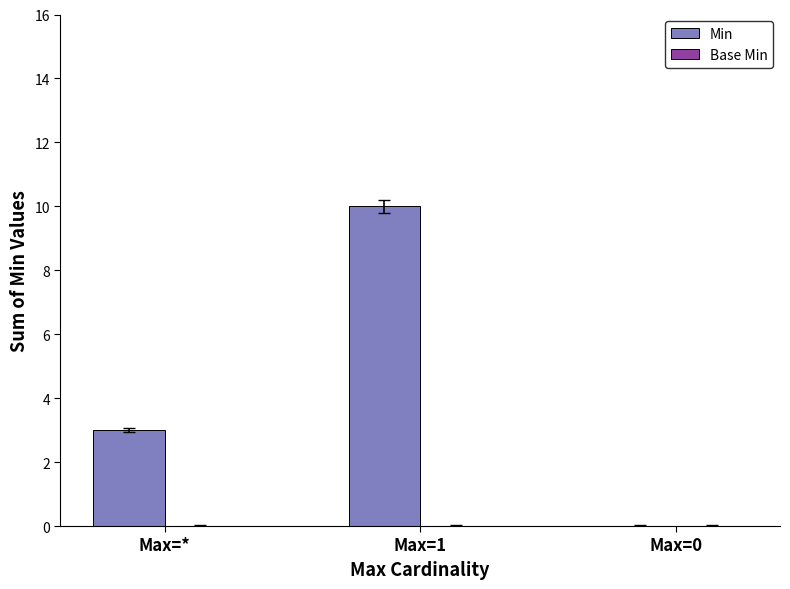

Reading right to left, what are all the values shown in this chart?

Max=0=0	Max=1=10	Max=*=3